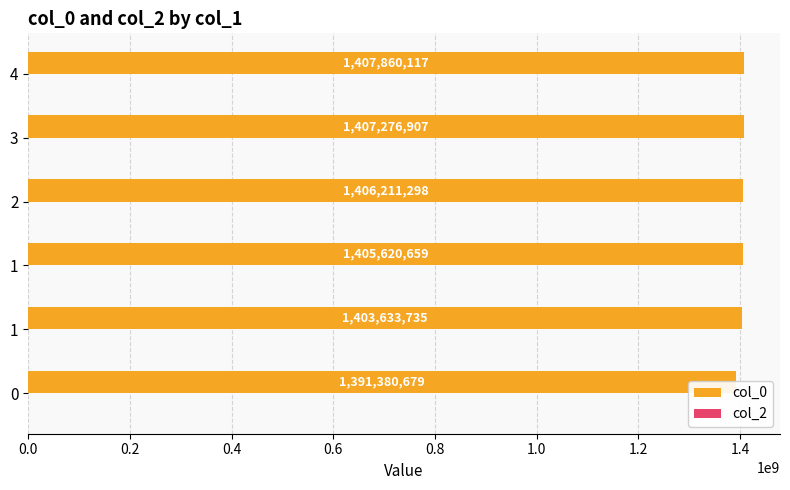

What is the difference between the col_0 values at 3 and 2?

1065609.0